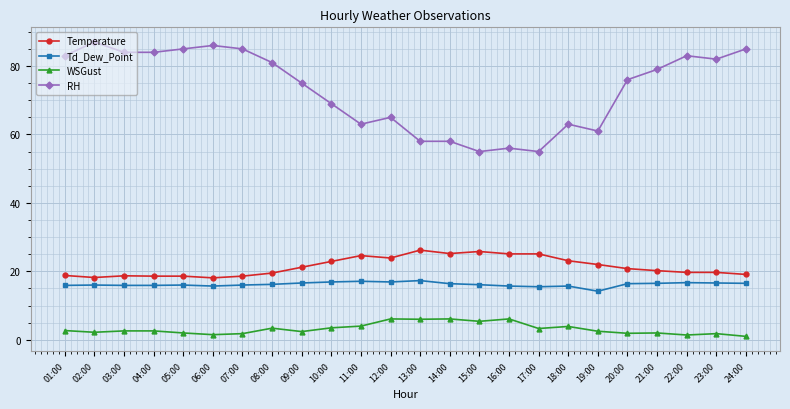

Where is RH nearest to the value 71?

10:00